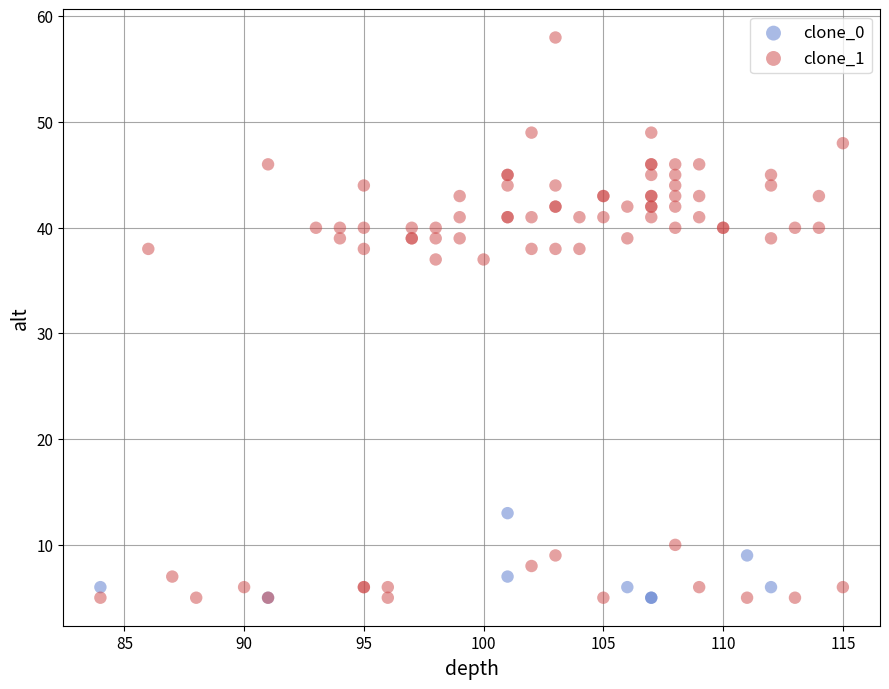

Which series has the largest Y range (max minus min)?

clone_1